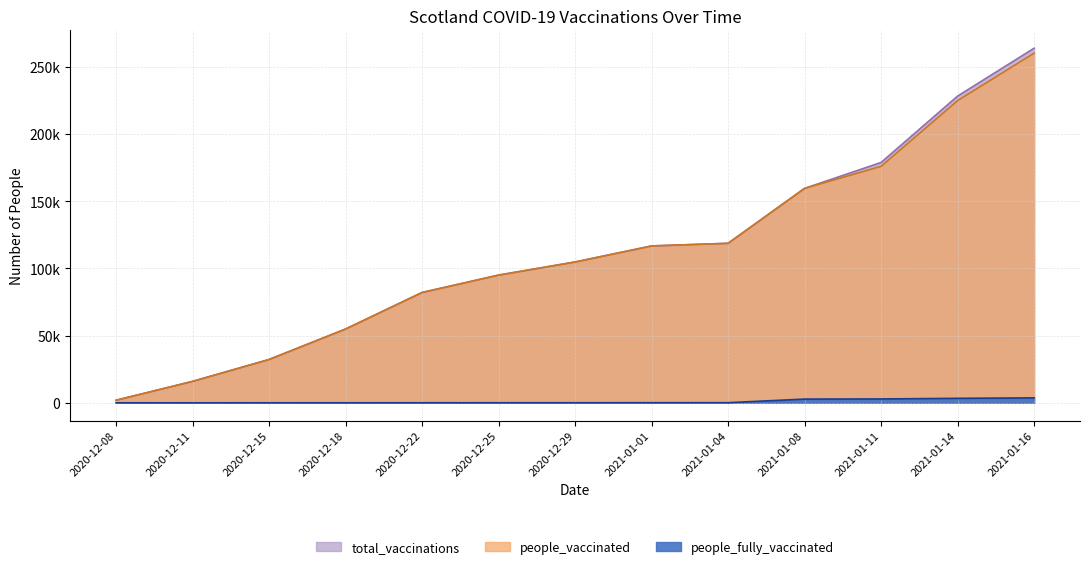

True or false: people_vaccinated and people_fully_vaccinated cross at least once.

False